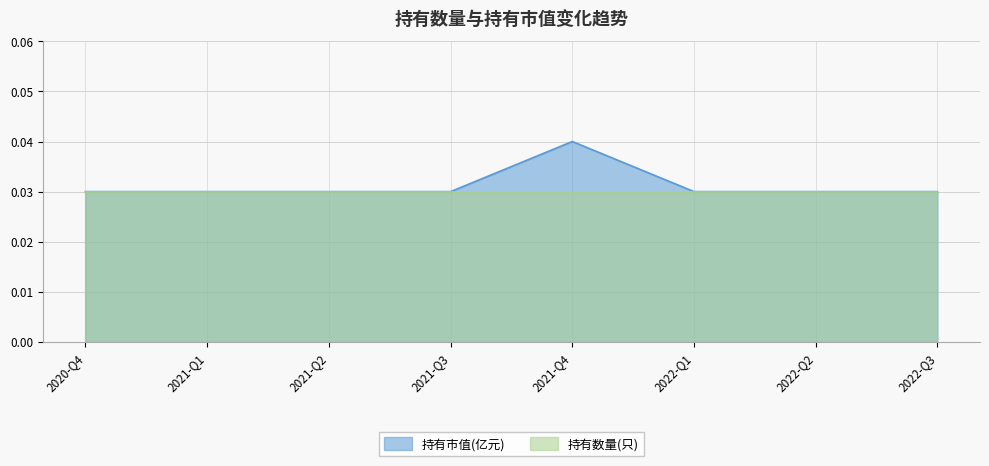

Rank the categories by value from highest to lowest.

2021-Q4, 2020-Q4, 2021-Q1, 2021-Q2, 2021-Q3, 2022-Q1, 2022-Q2, 2022-Q3